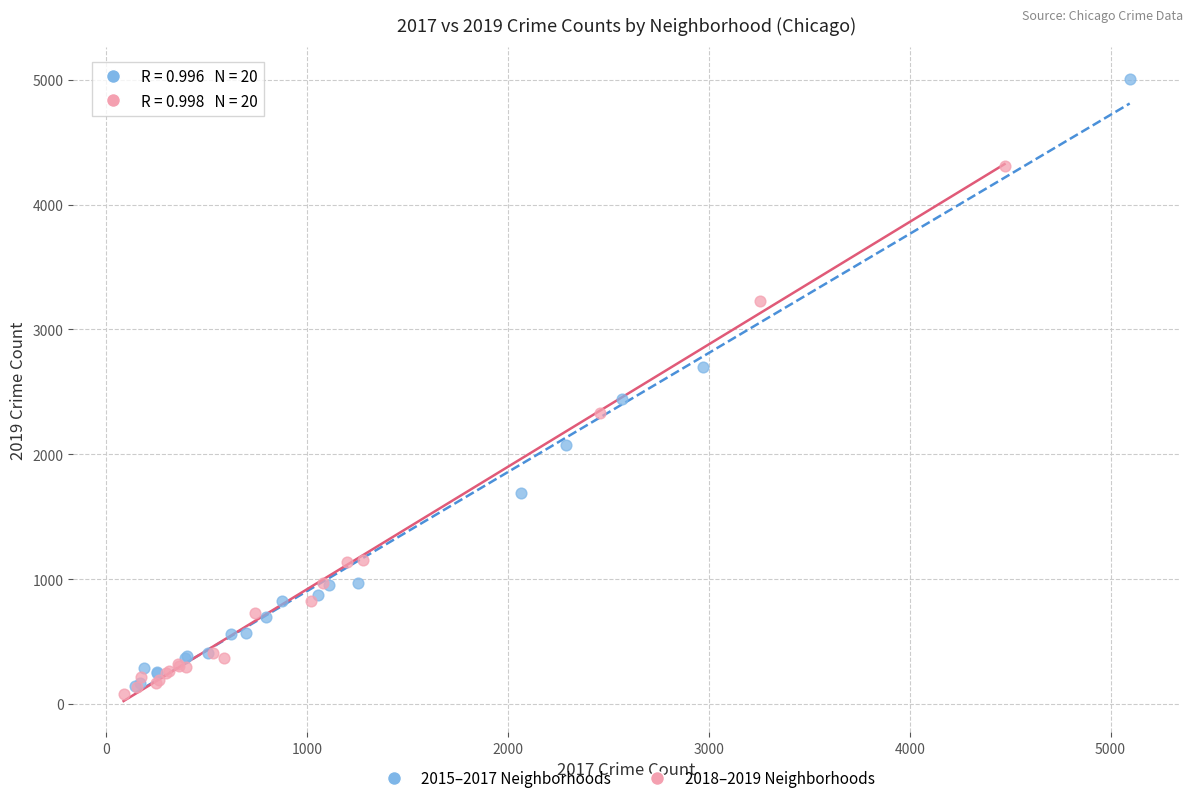

Which series contains the highest Y value?

2015–2017 Neighborhoods